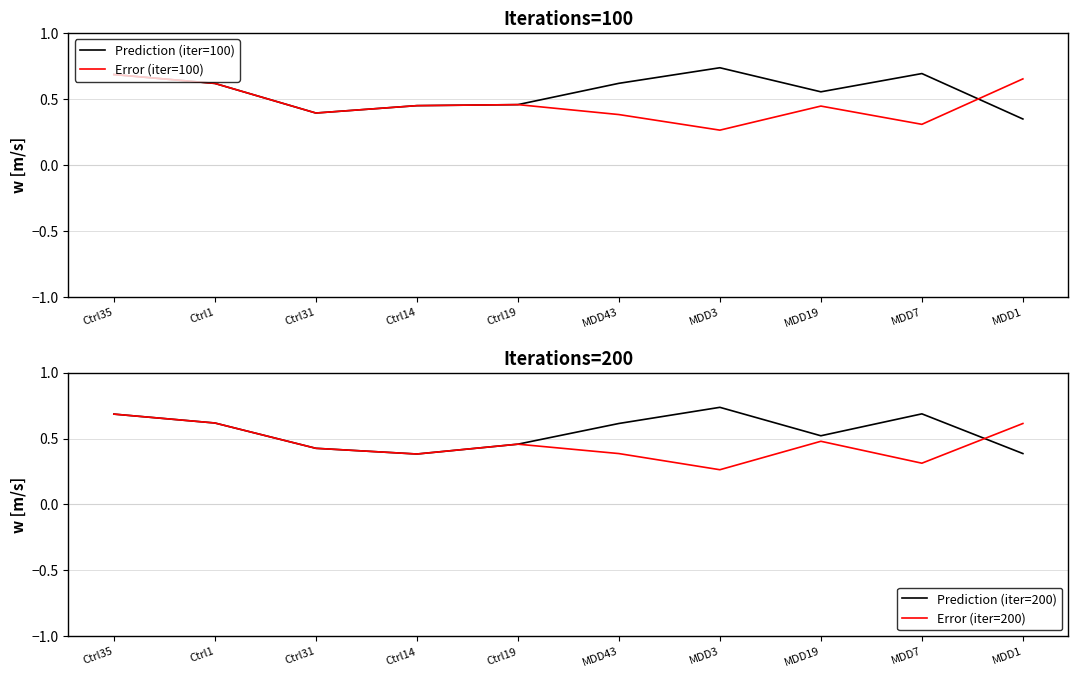

Does the chart display data point markers on the line(s)?

No